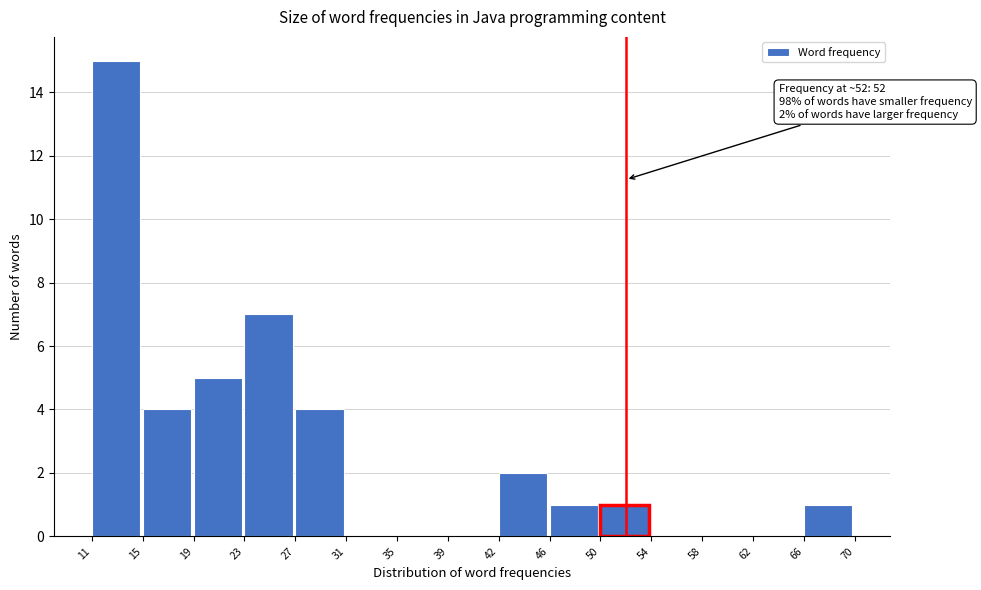

Over which range of the x-axis is the bar tallest?

11 to 15